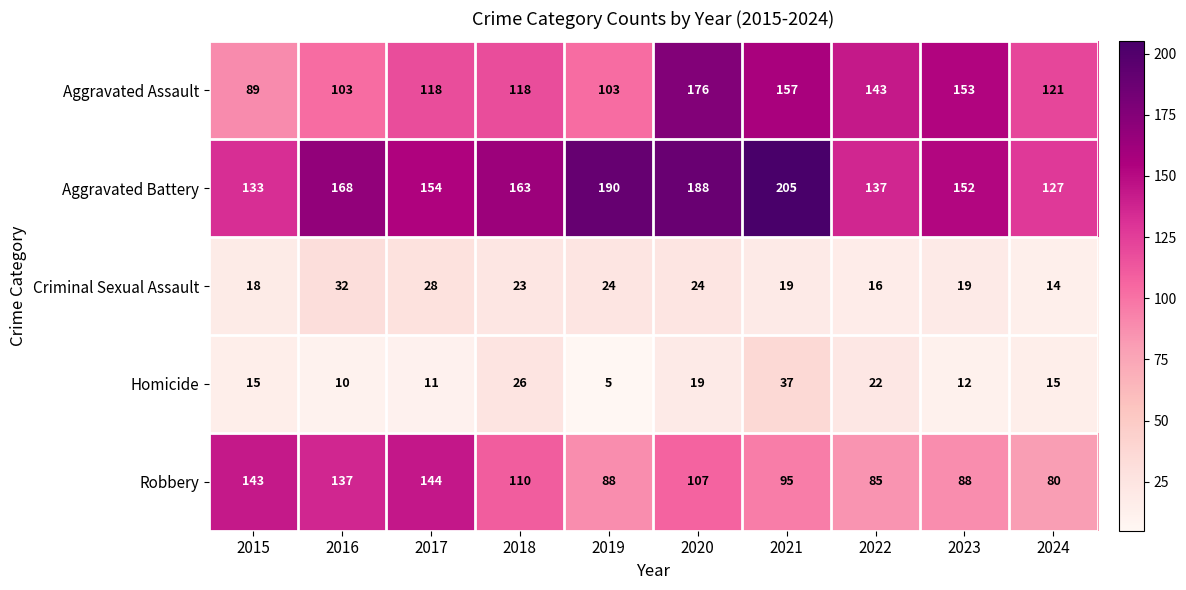

What is the sum of all Aggravated Battery values?

1617